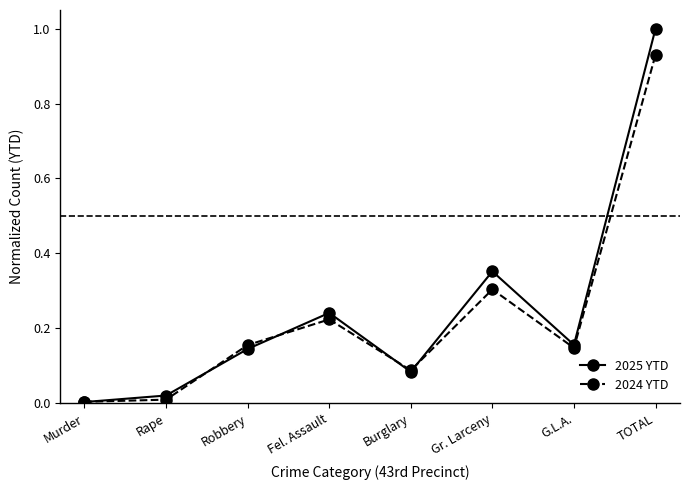

What is the label of the 1st point from the right?

TOTAL